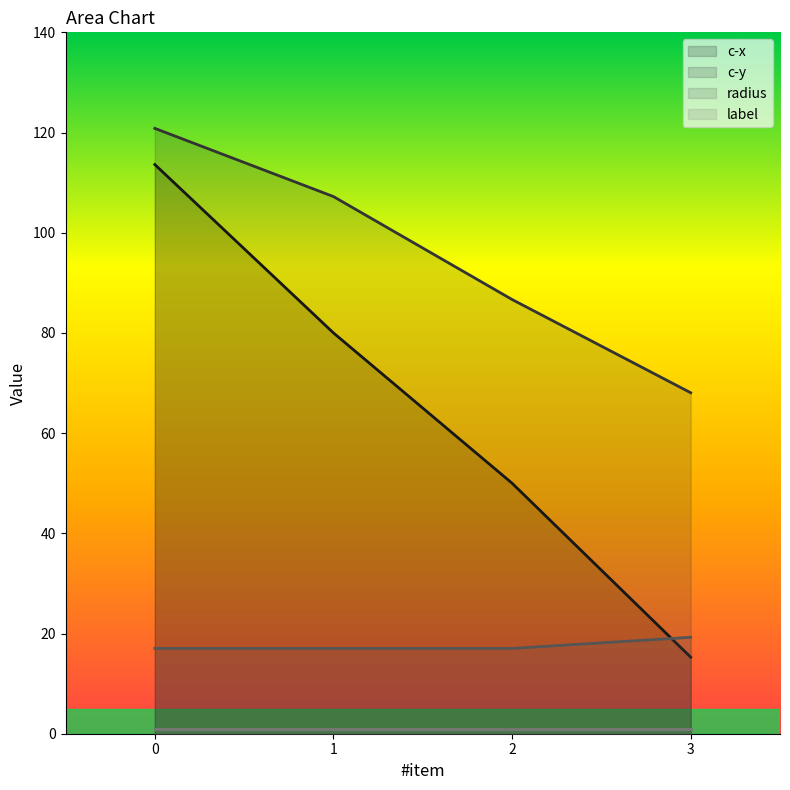

Does the chart have visible grid lines?

No